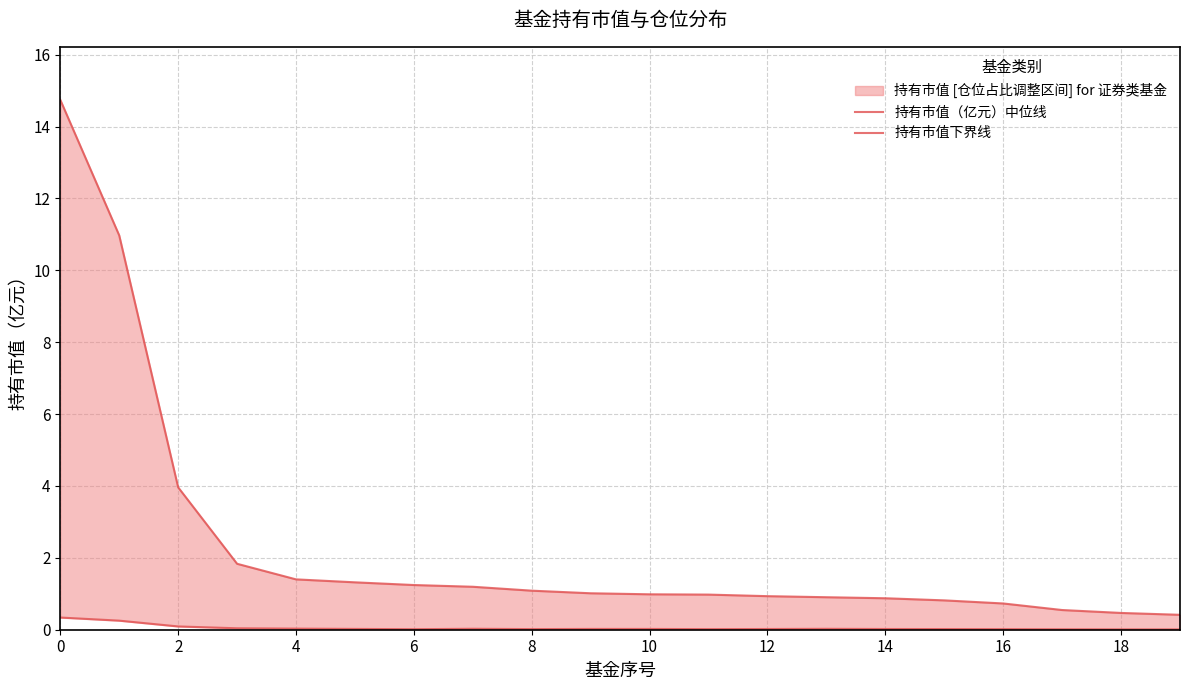

How many lines are shown in the chart?

2